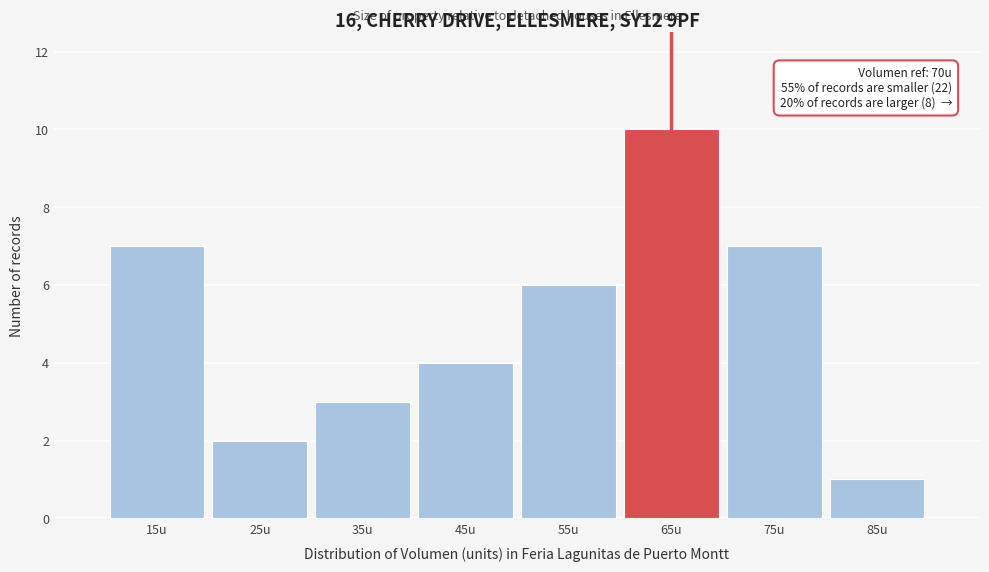

Reading left to right, what are all the values shown in this chart?

7	2	3	4	6	10	7	1